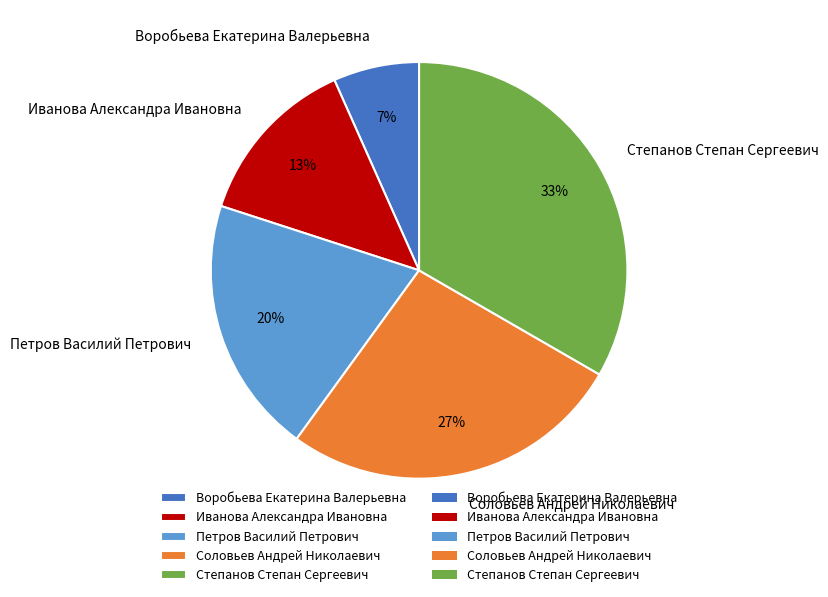

Is there a majority slice in this chart?

No